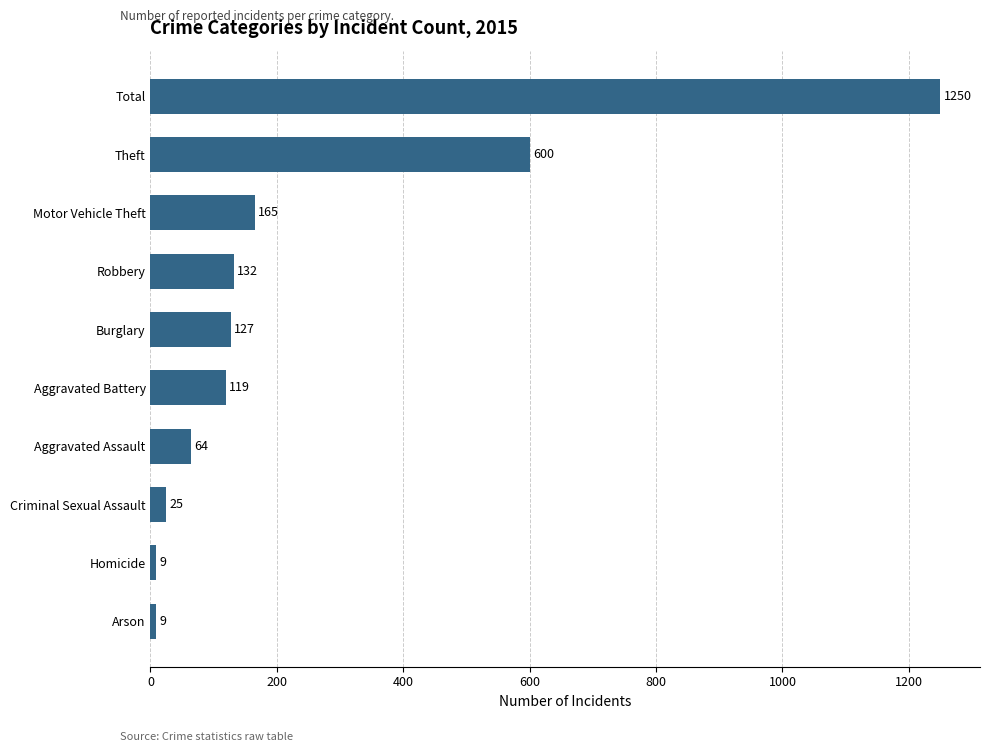

Which label corresponds to the largest value in the chart?

Total